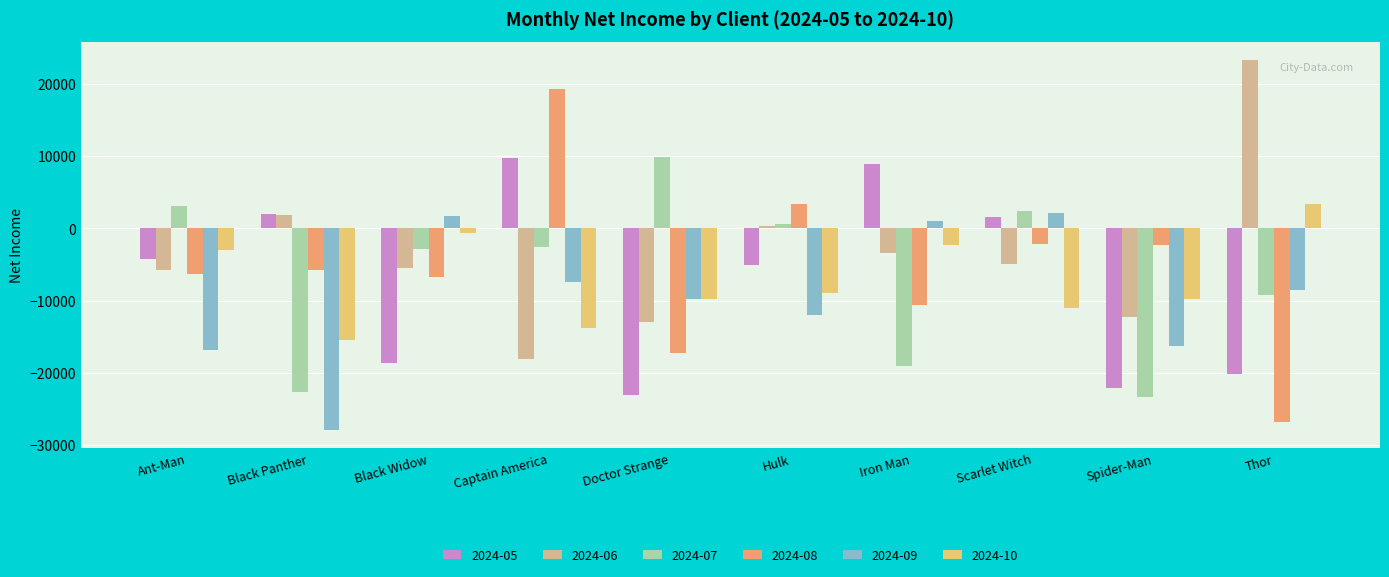

At Captain America, list the series in order from largest to smallest.

2024-08, 2024-05, 2024-07, 2024-09, 2024-10, 2024-06